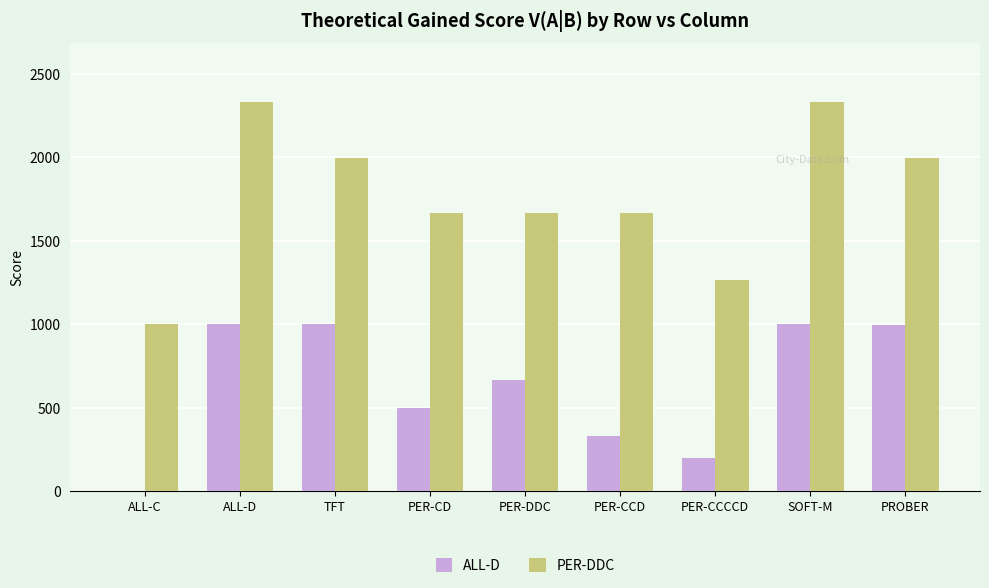

Are the bars horizontal?

No